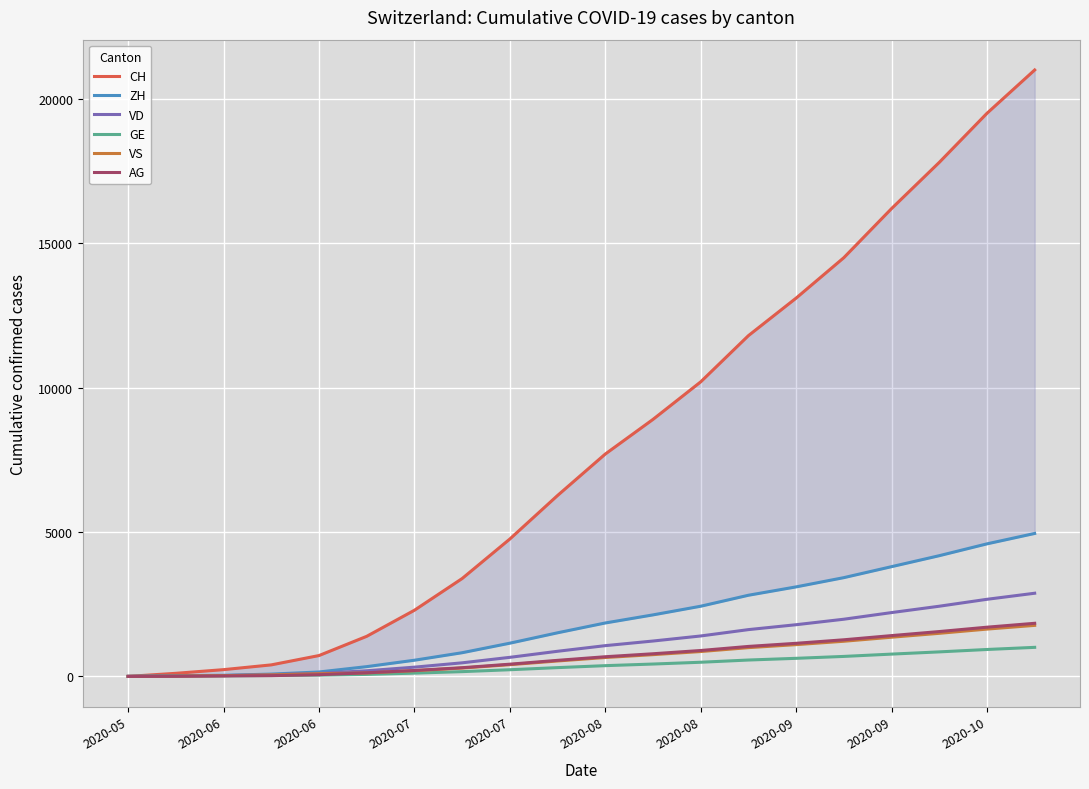

How many values in the GE series are below 372?

10